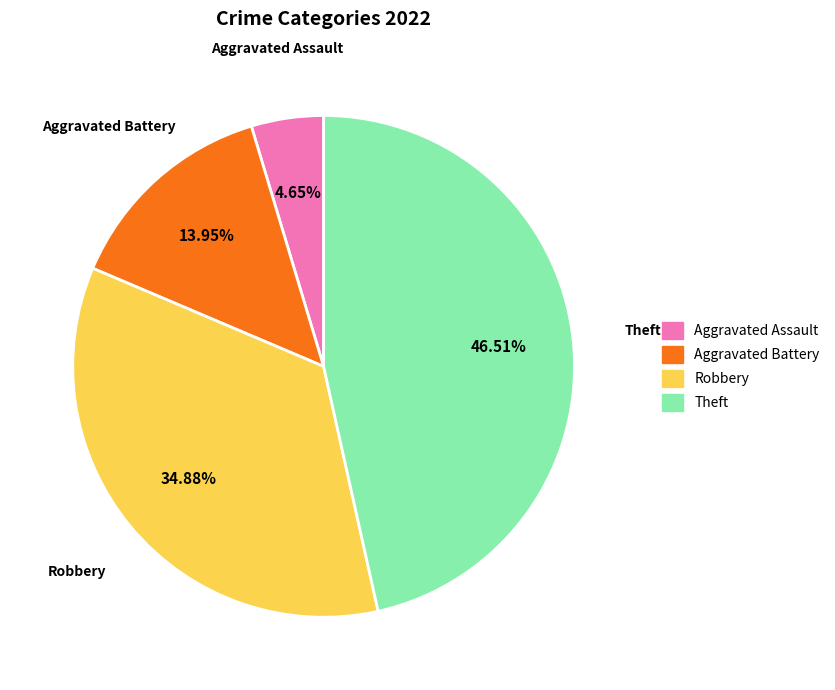

The Aggravated Battery slice represents 14% of the pie. True or false?

True